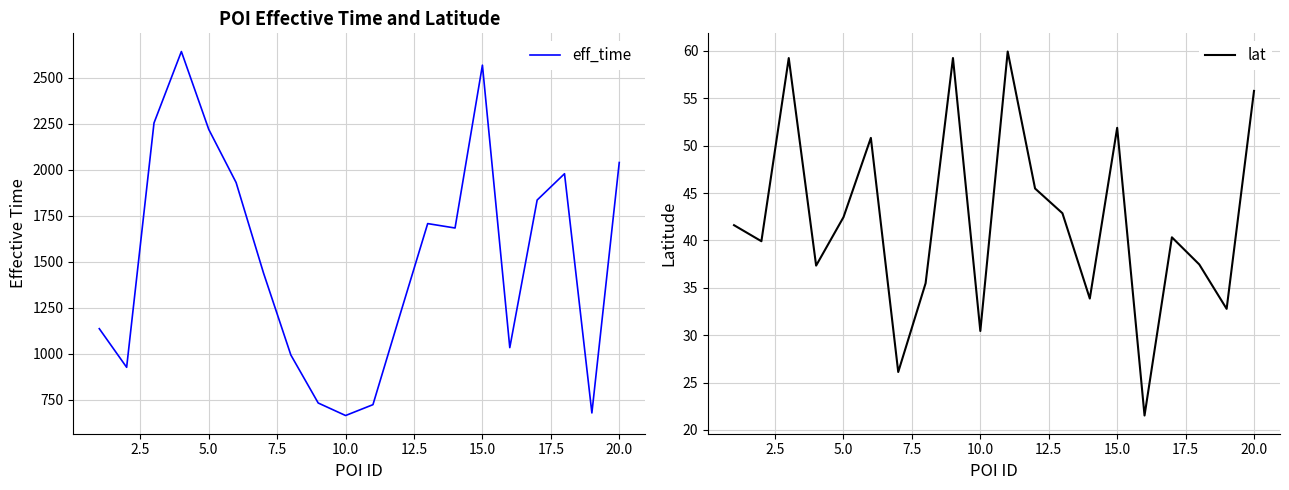

What is the lowest value of the eff_time series?

665